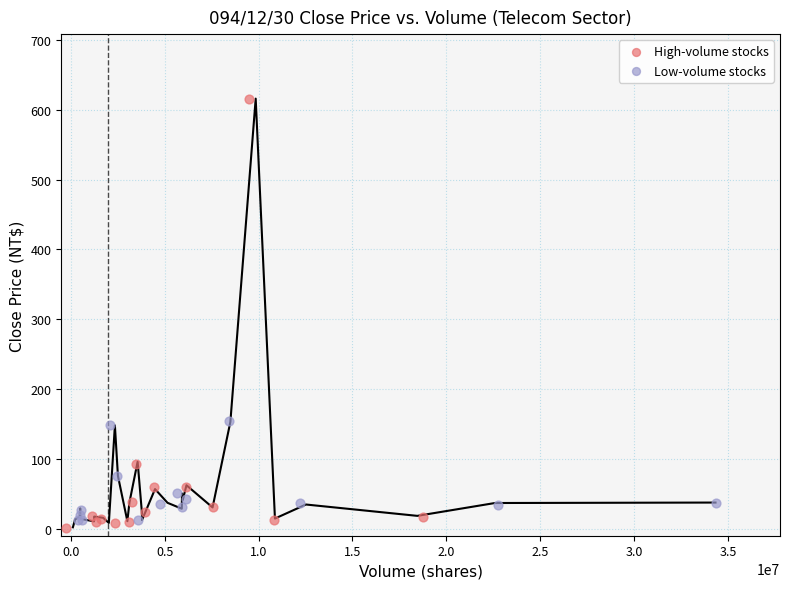

Which series reaches the maximum Y coordinate?

High-volume stocks